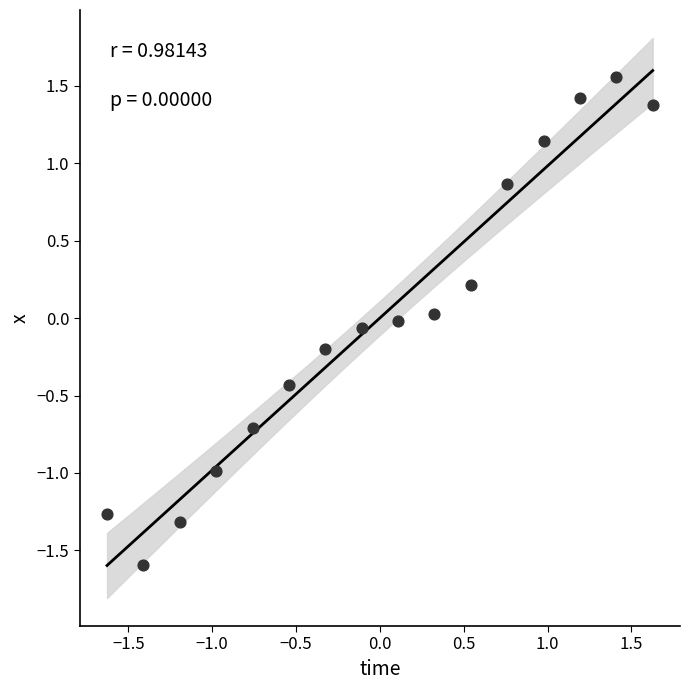

What is the range of Y values (max minus min)?

3.1